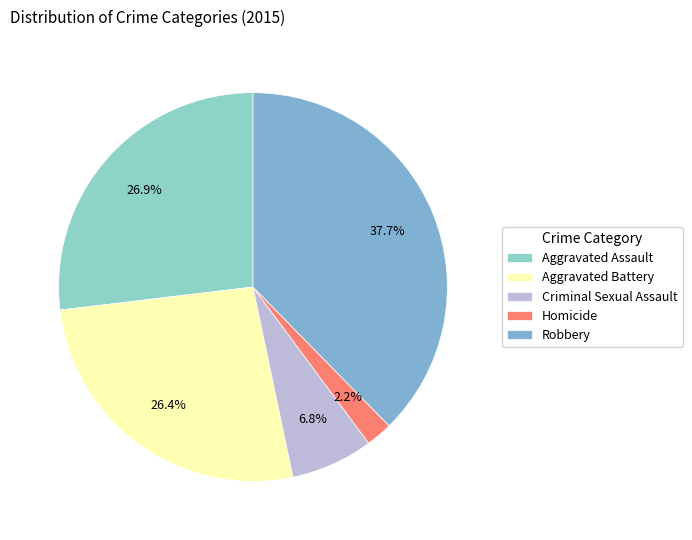

Which slice is the largest?

Robbery